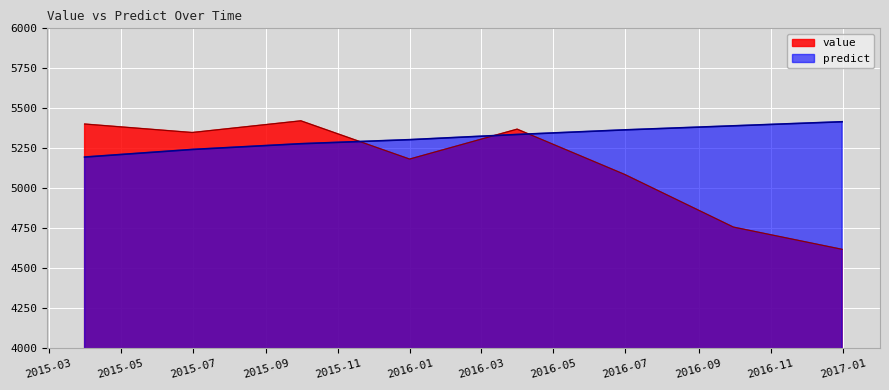

Read the predict value at 2015-03-31 12:00:00.

5195.6